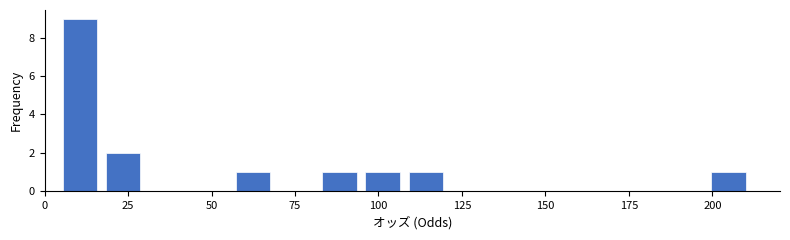

Around what value on the x-axis is the tallest bar? Give the approximate position of its centre, as read against the axis.

10